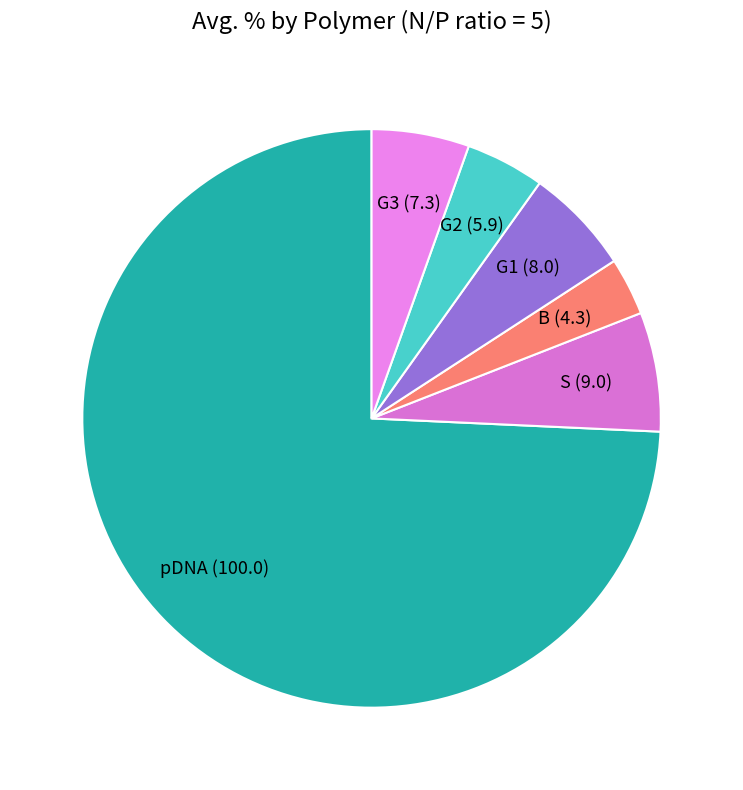

Does G3 account for over 50% of the chart?

No